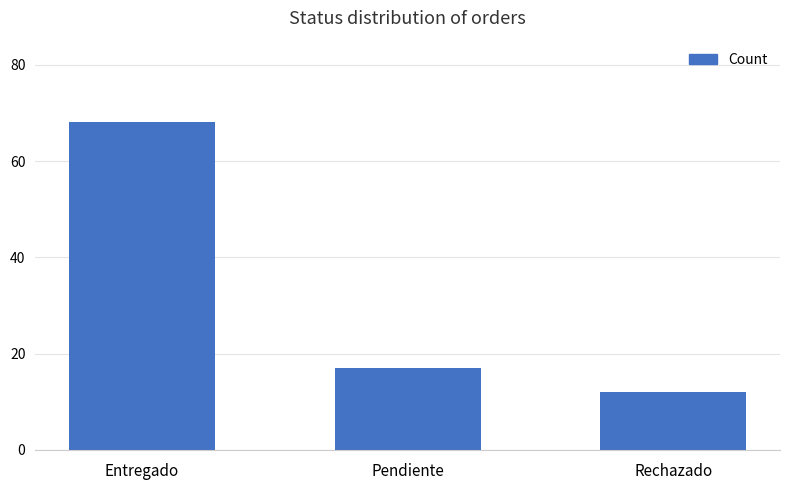

What position from the right is Pendiente?

2